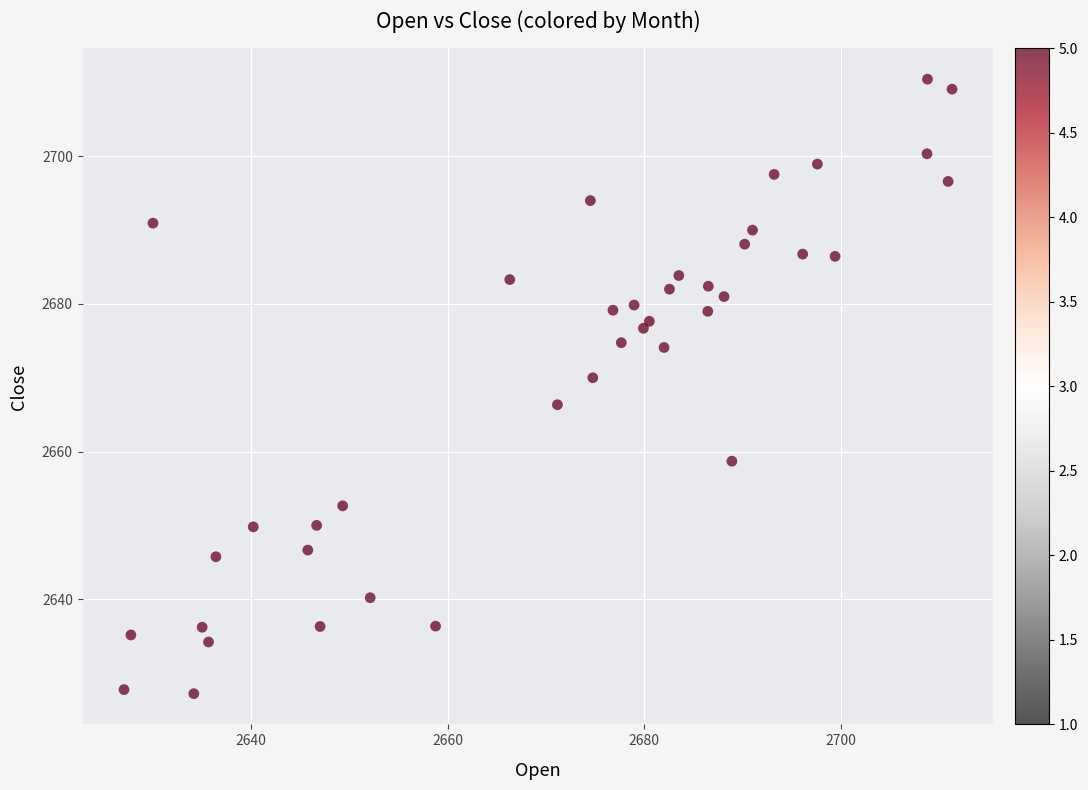

What is the range of X values (max minus min)?

84.2